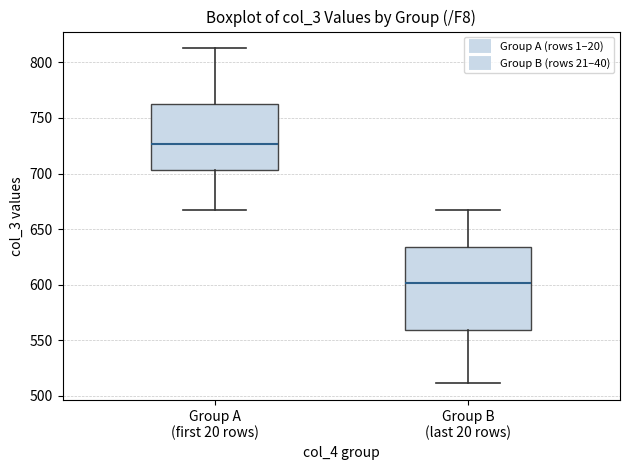

Which box's median line is the highest?

Group A (first 20 rows)